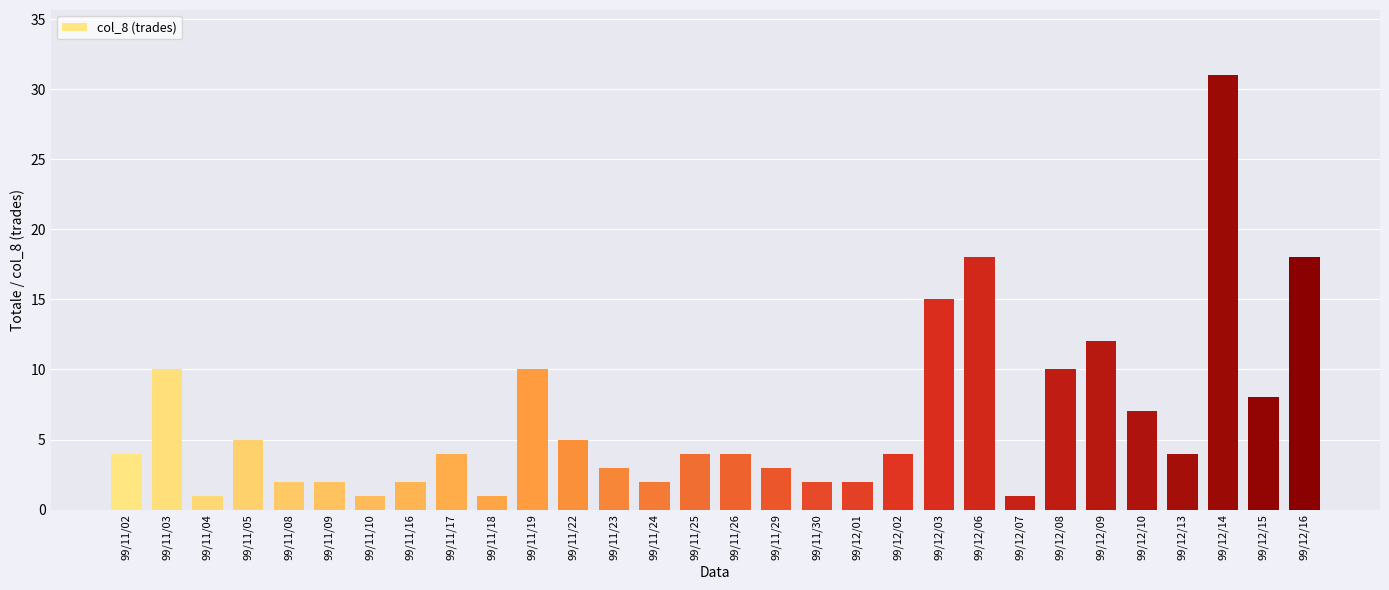

Which label corresponds to the largest value in the chart?

99/12/14